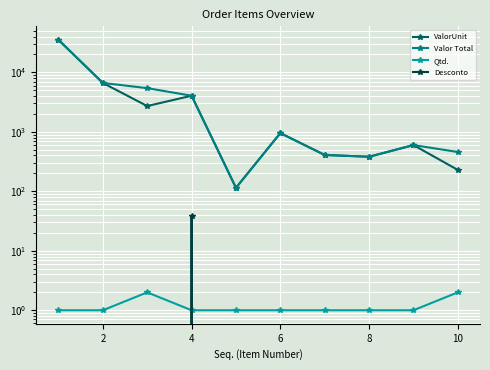

True or false: Valor Total and Qtd. cross at least once.

False